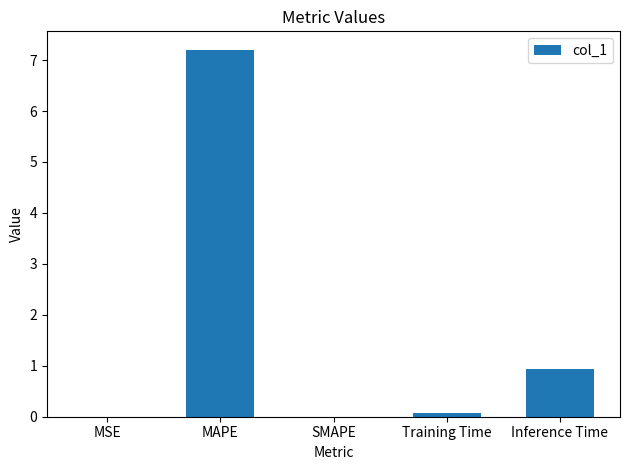

The value at MAPE is 12.9. True or false?

False